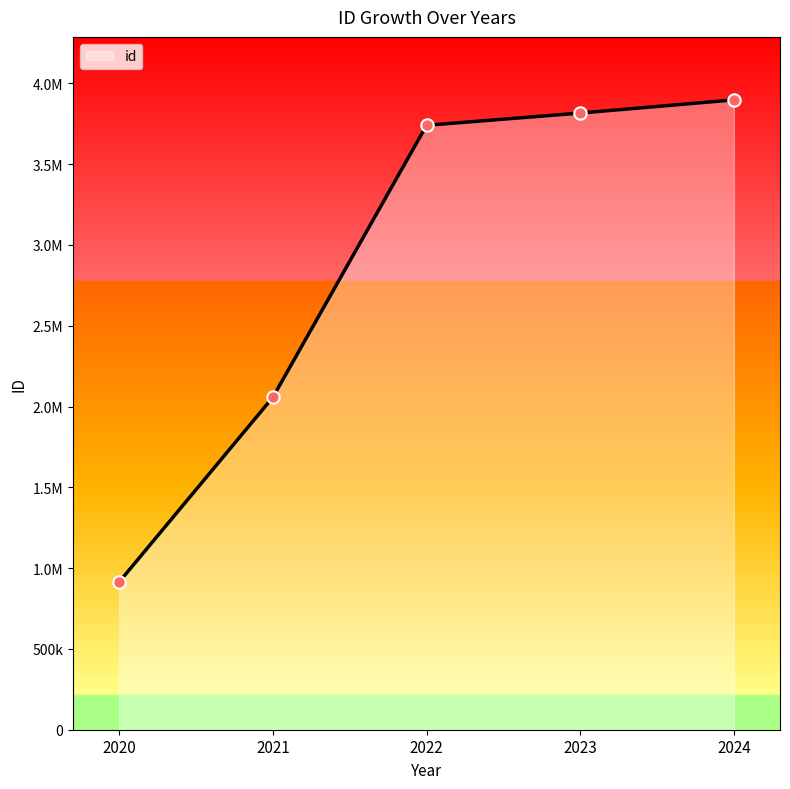

Between 2023 and 2021, which is larger?

2023